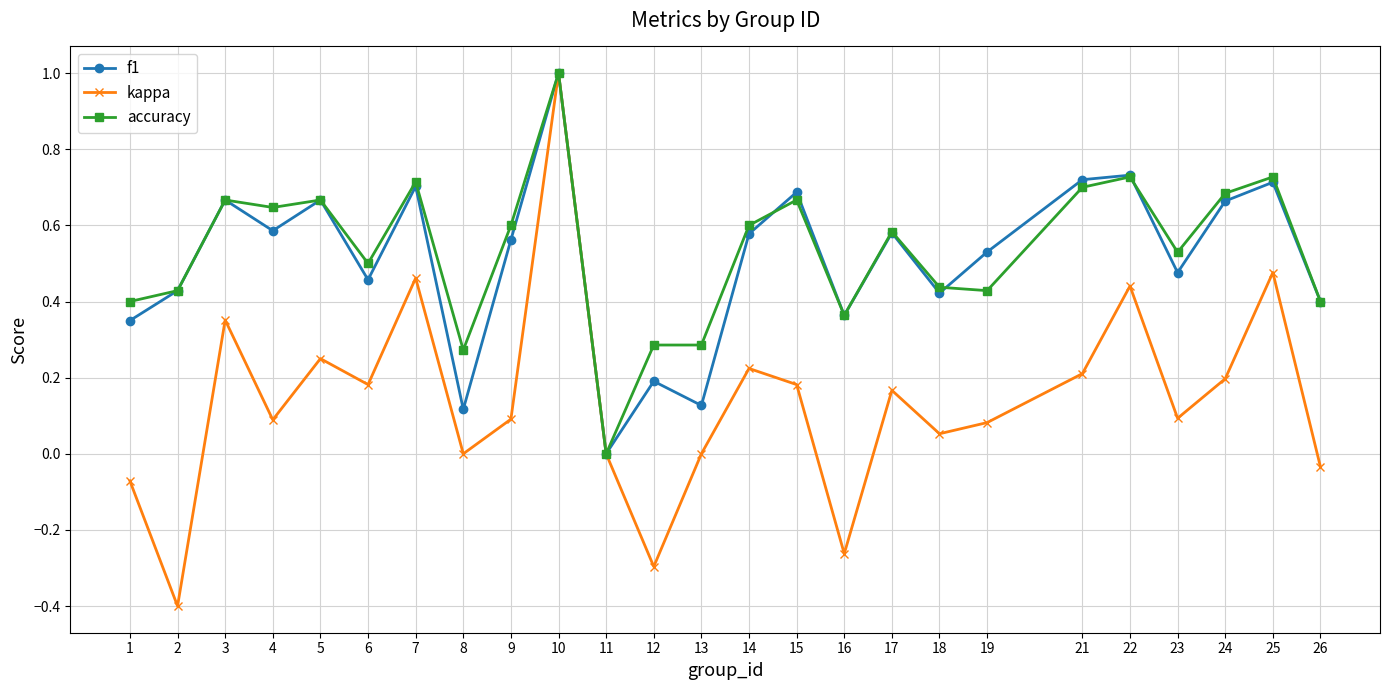

In kappa, how many points are lower than both neighbors (excluding endpoints)?

8